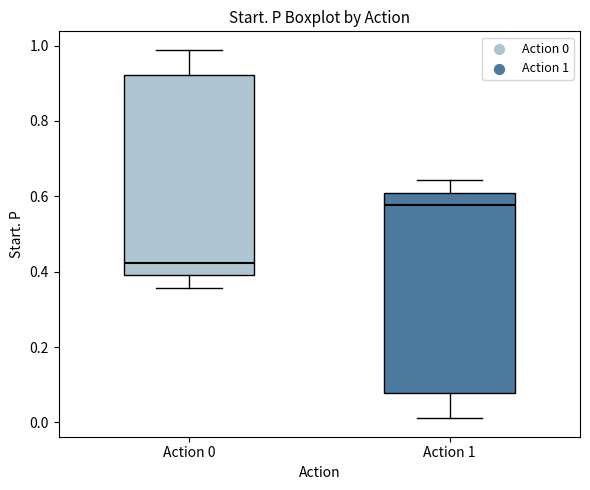

Where does the lower whisker of the box for Action 0 end on the y-axis? The values are not printed on the chart, so give them approximately, as read against the axis.

0.36